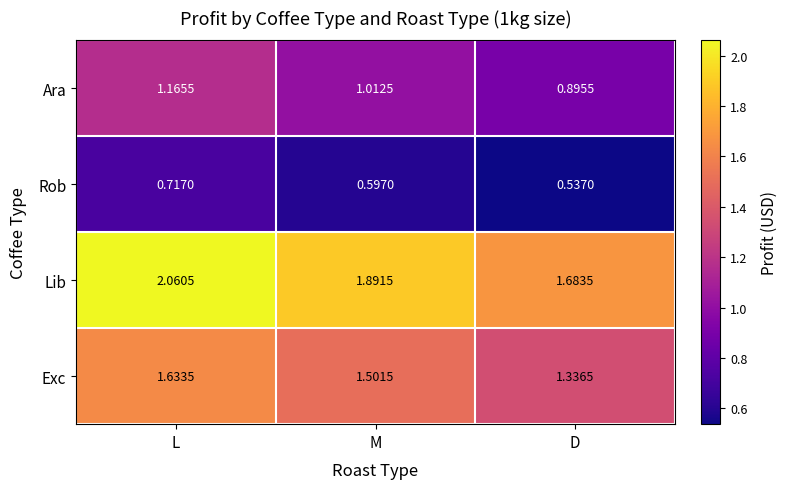

List the series in order of their peak value, highest first.

Lib, Exc, Ara, Rob